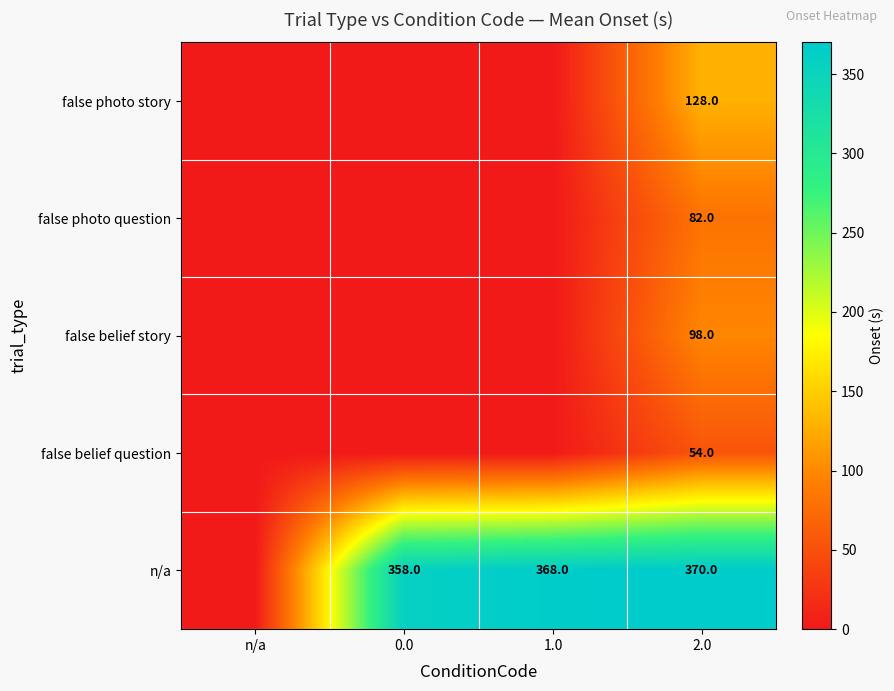

Is it true that false belief story equals 152 at 2.0?

False